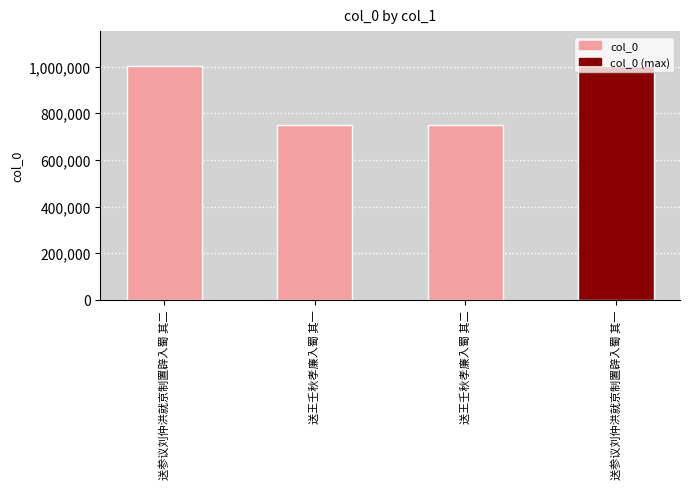

Reading left to right, extract all data points from this chart.

1001553	750262	750263	1001554